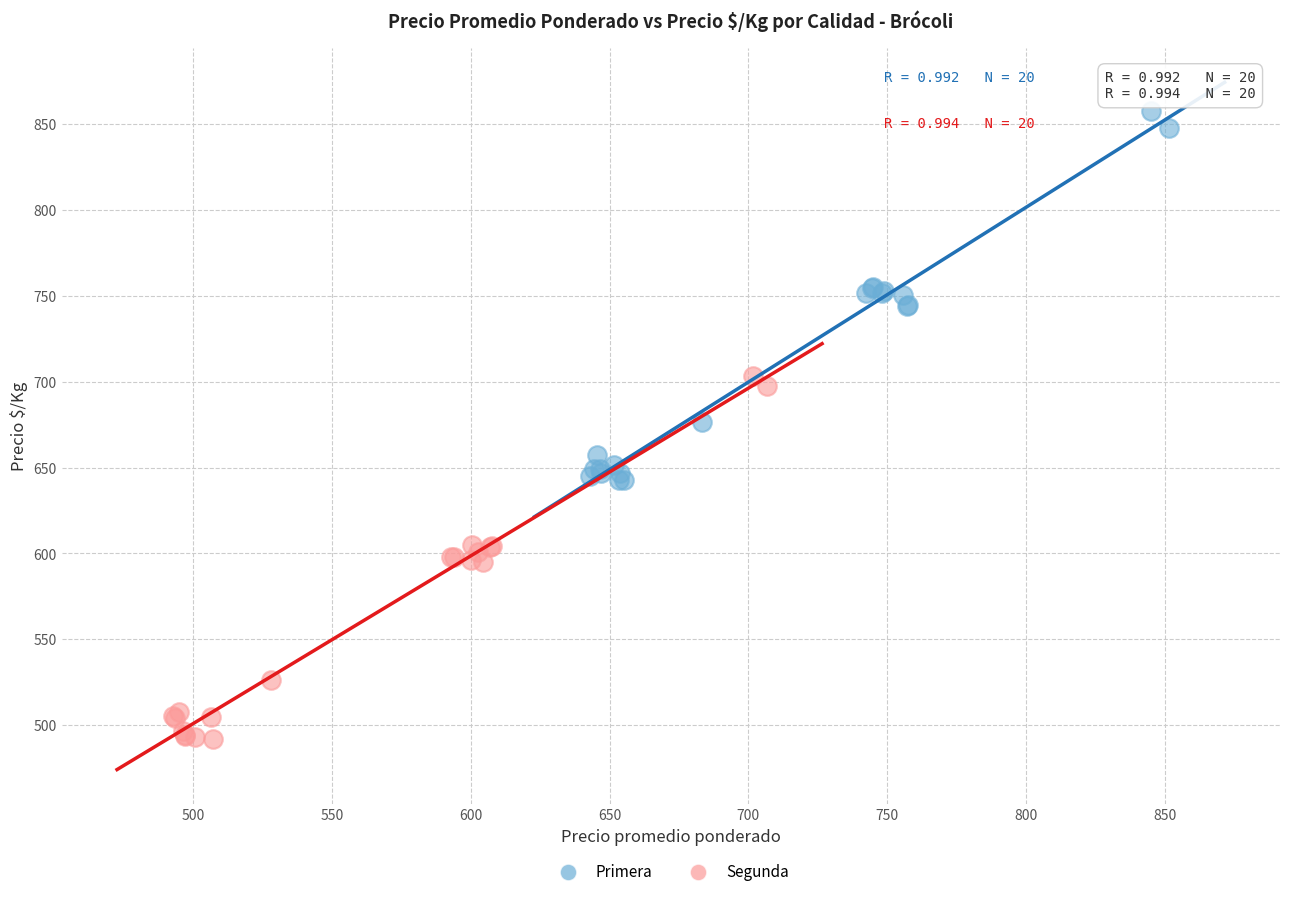

Which series reaches the maximum Y coordinate?

Primera